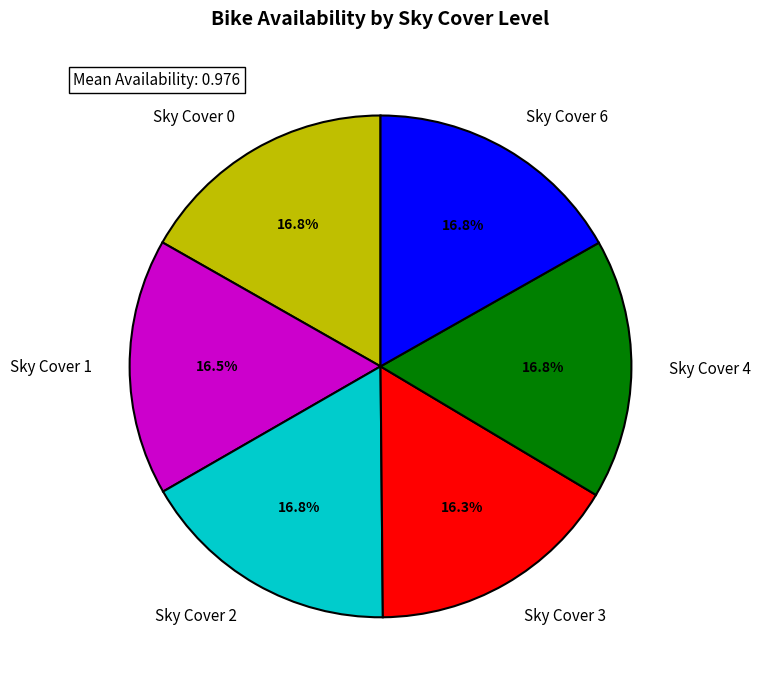

How many segments does this pie chart have?

6